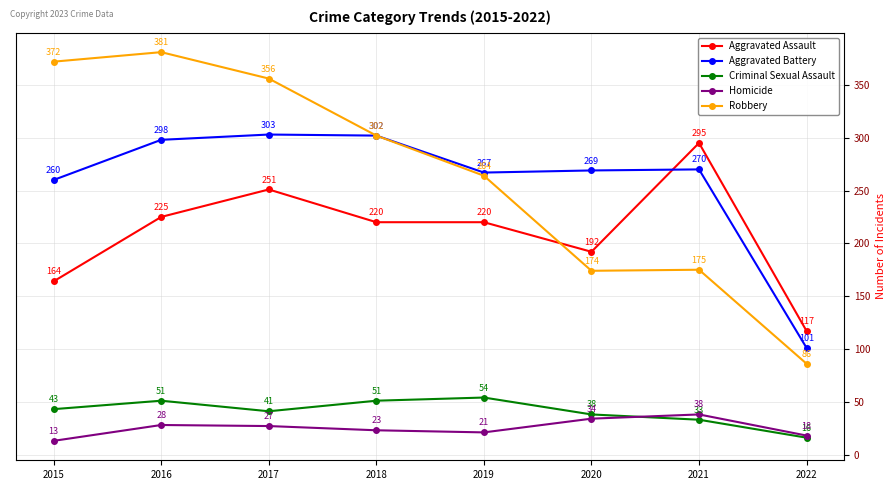

At which category does Criminal Sexual Assault reach its first local valley?

2017